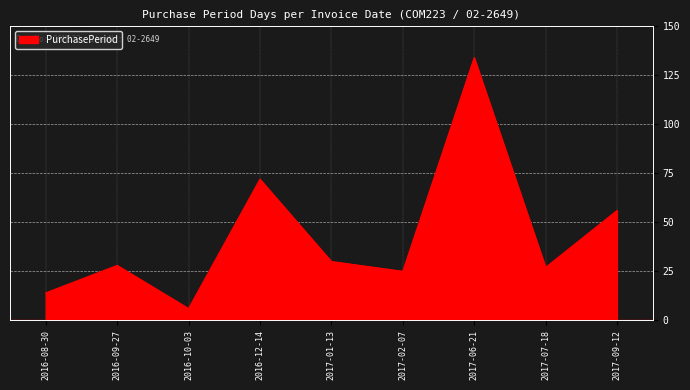

Reading left to right, what are all the values shown in this chart?

14	28	6	72	30	25	134	27	56